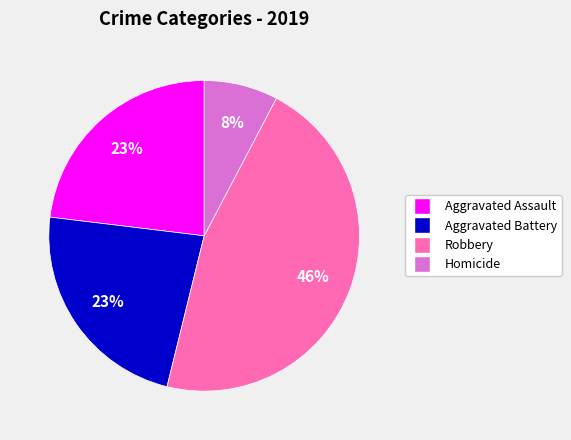

Which category has the biggest portion of the pie?

Robbery